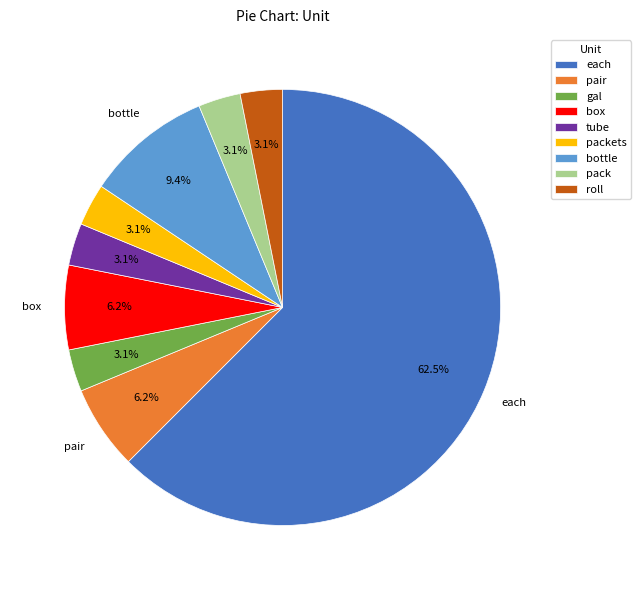

Does each represent more than half of the total?

Yes